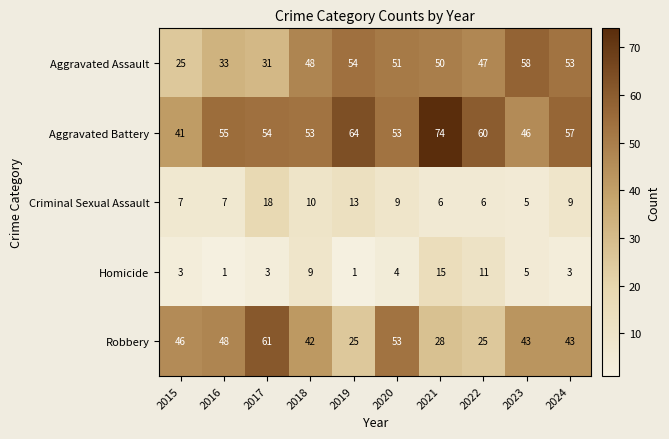

What is the spread (max minus min) of values at 2017?

58